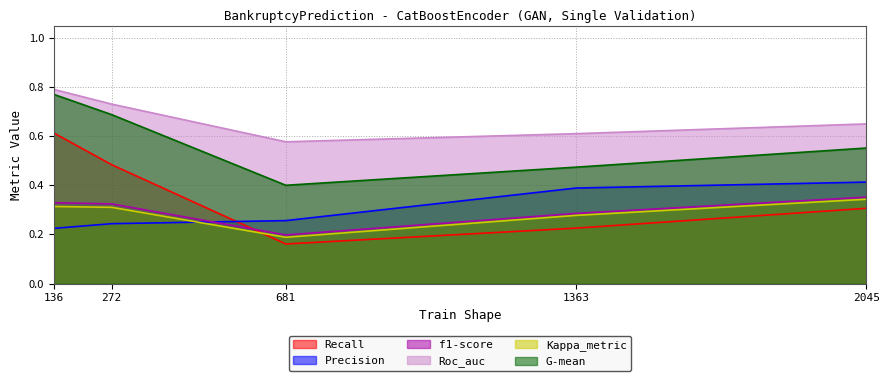

Is the value of Roc_auc at 272 greater than the value of f1-score at 1363?

Yes